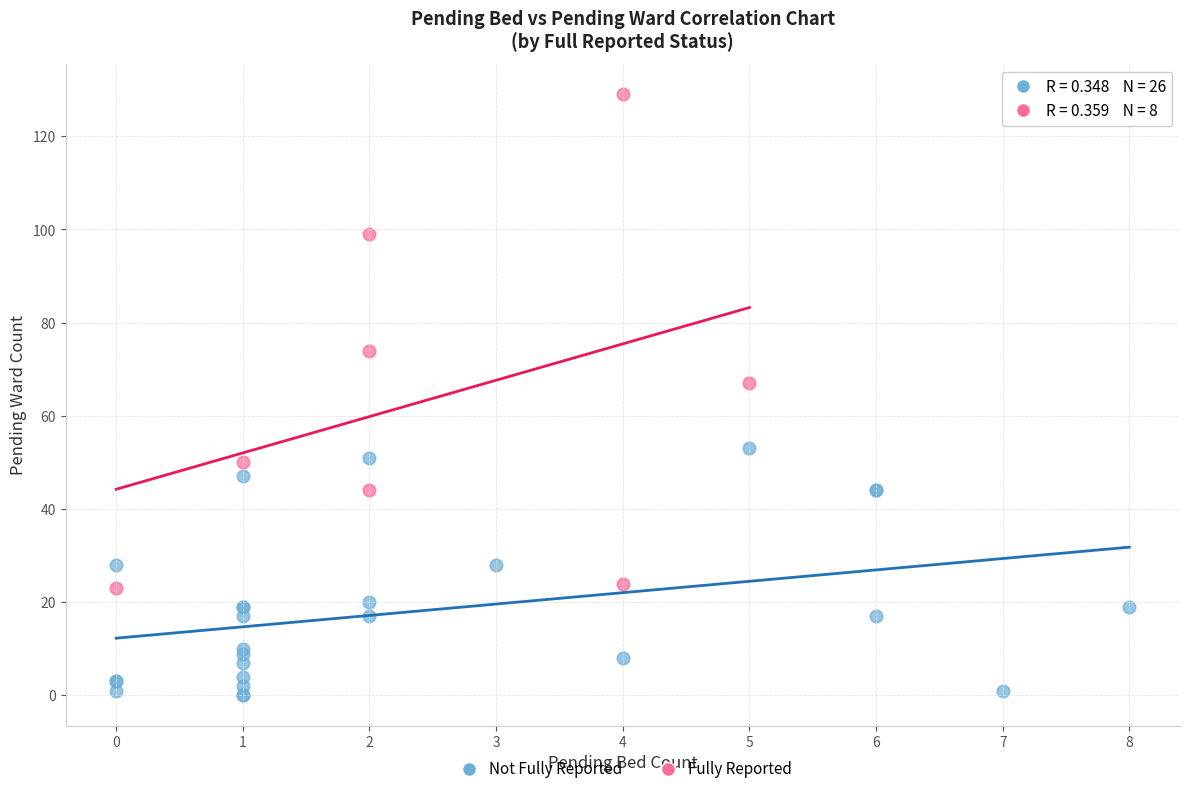

Which series reaches the minimum Y coordinate?

Not Fully Reported